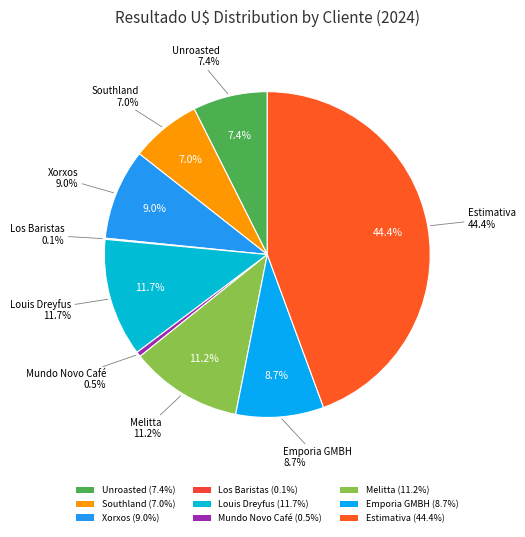

What percentage is NOT represented by Mundo Novo Café?

99.5%